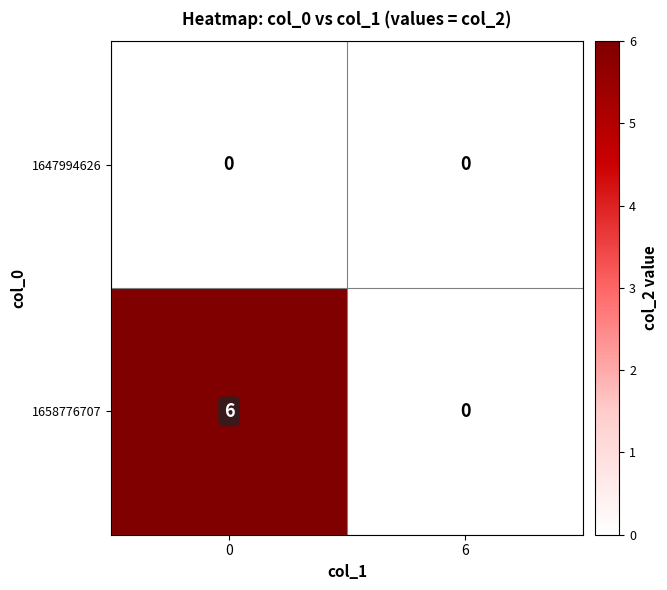

What is the sum of all 1658776707 values?

6